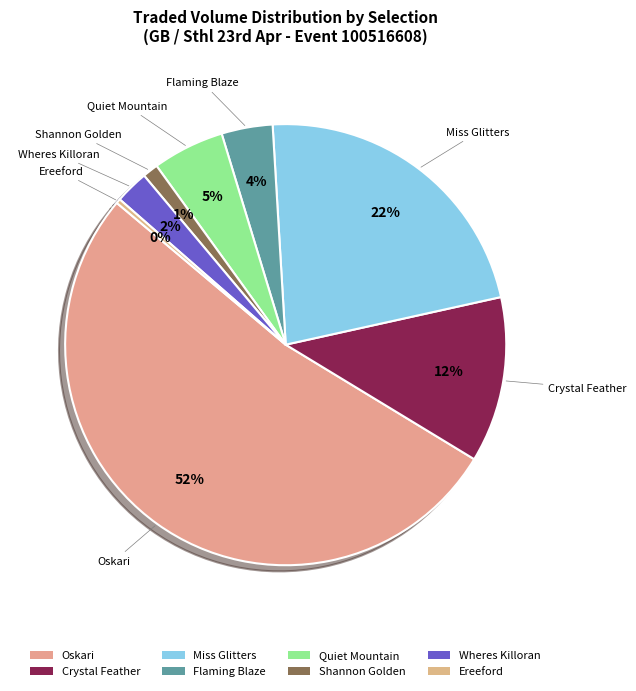

Which slice is the smallest?

Ereeford